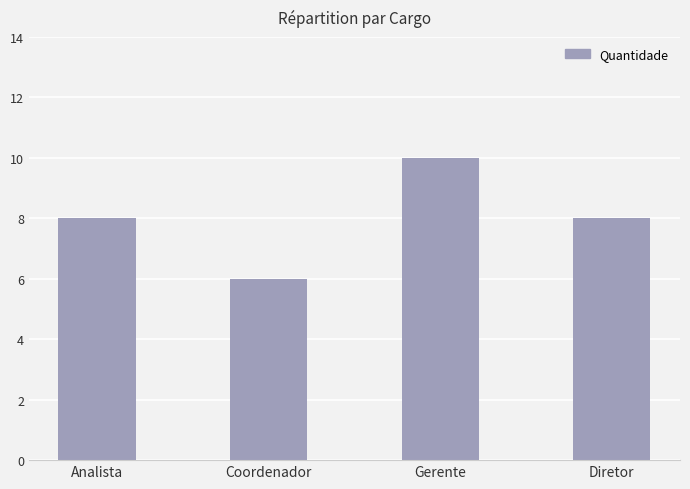

The value at Diretor is 12. True or false?

False